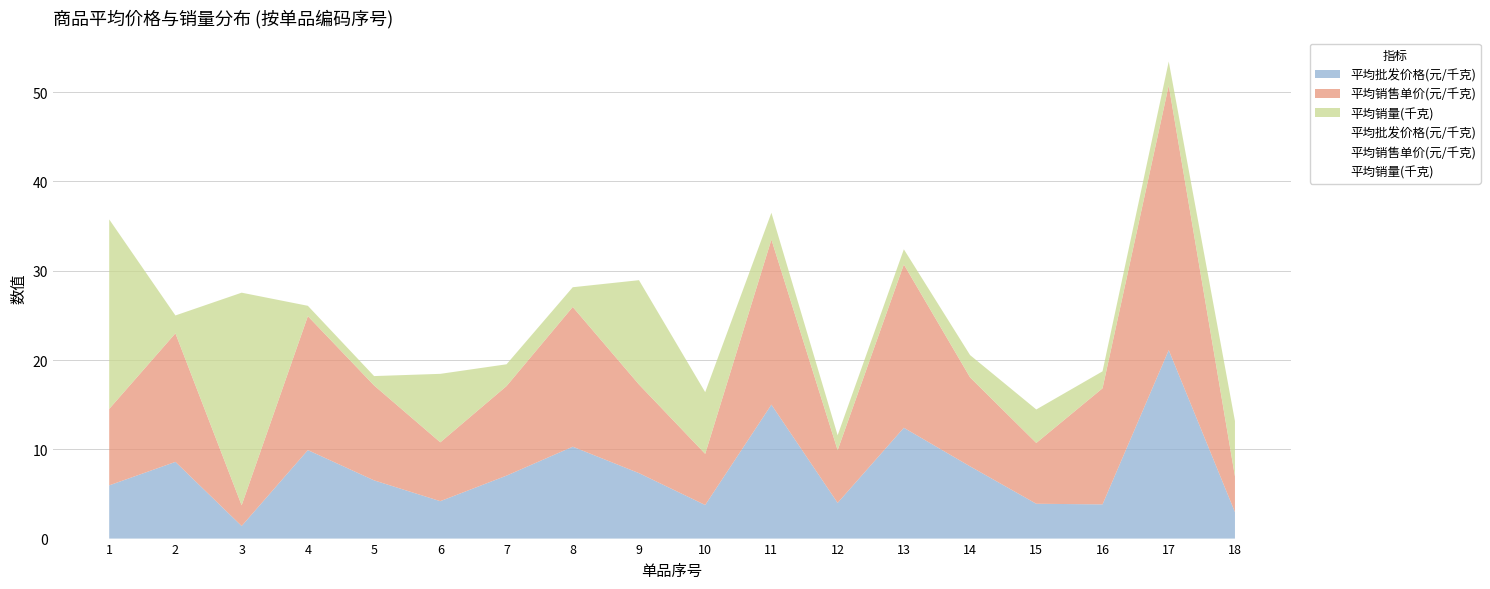

What is the average value of the 平均销售单价(元/千克) series?

11.4